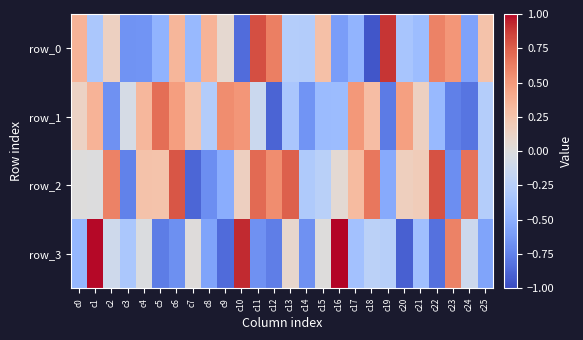

Reading left to right, extract all data points from this chart.

row_0: c0=0.4	c1=-0.3	c2=0.1	c3=-0.7	c4=-0.6	c5=-0.5	c6=0.3	c7=-0.4	c8=0.4	c9=0.1	c10=-0.8	c11=0.8	c12=0.6	c13=-0.3	c14=-0.3	c15=0.3	c16=-0.6	c17=-0.5	c18=-1.0	c19=0.9	c20=-0.3	c21=-0.4	c22=0.6	c23=0.5	c24=-0.6	c25=0.3
row_1: c0=0.1	c1=0.4	c2=-0.7	c3=-0.1	c4=0.3	c5=0.7	c6=0.5	c7=0.2	c8=-0.3	c9=0.6	c10=0.5	c11=-0.1	c12=-0.9	c13=-0.3	c14=-0.7	c15=-0.4	c16=-0.4	c17=0.5	c18=0.3	c19=-0.8	c20=0.5	c21=0.1	c22=-0.4	c23=-0.8	c24=-0.8	c25=-0.3
row_2: c0=0.0	c1=-0.0	c2=0.6	c3=-0.7	c4=0.3	c5=0.3	c6=0.8	c7=-0.9	c8=-0.7	c9=-0.5	c10=0.2	c11=0.7	c12=0.6	c13=0.7	c14=-0.3	c15=-0.2	c16=0.0	c17=0.3	c18=0.7	c19=-0.5	c20=0.2	c21=0.2	c22=0.8	c23=-0.7	c24=0.7	c25=-0.3
row_3: c0=-0.4	c1=1.0	c2=-0.1	c3=-0.3	c4=-0.0	c5=-0.8	c6=-0.7	c7=0.0	c8=-0.6	c9=-0.9	c10=0.9	c11=-0.7	c12=-0.8	c13=0.1	c14=-0.7	c15=0.0	c16=1.0	c17=-0.4	c18=-0.2	c19=-0.3	c20=-0.9	c21=-0.4	c22=-0.8	c23=0.6	c24=-0.1	c25=-0.6